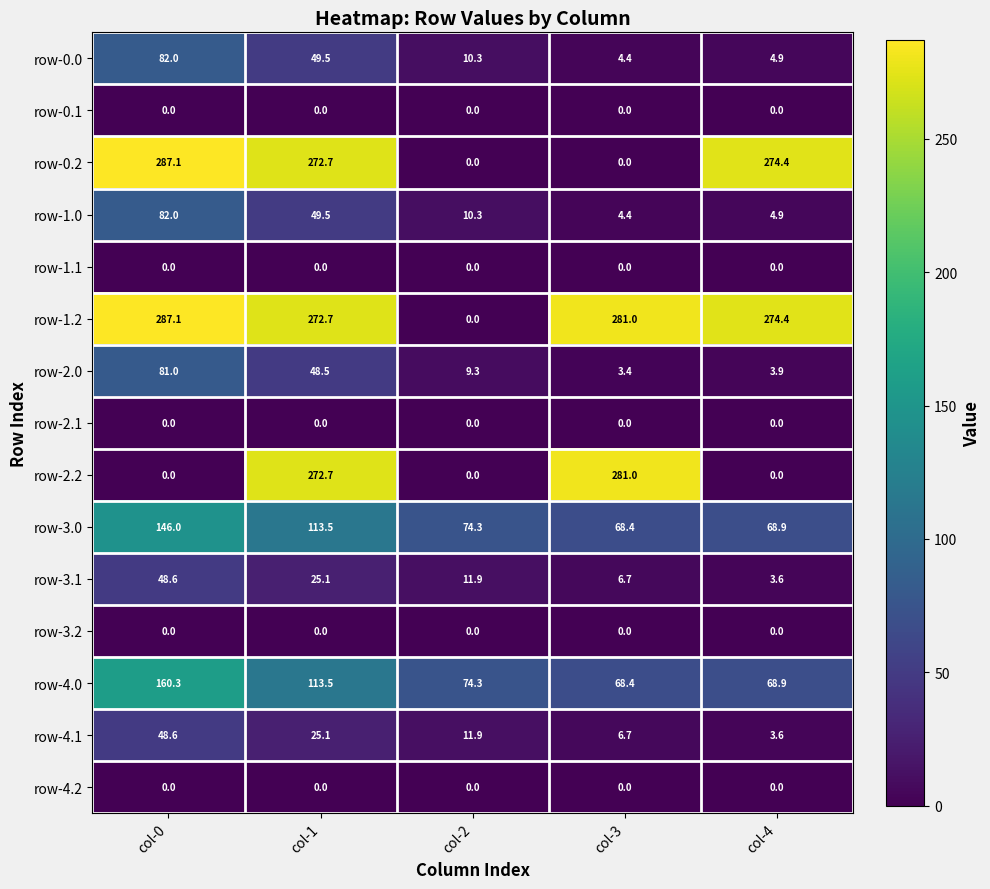

At which label does row-4.1 first exceed 11?

col-0